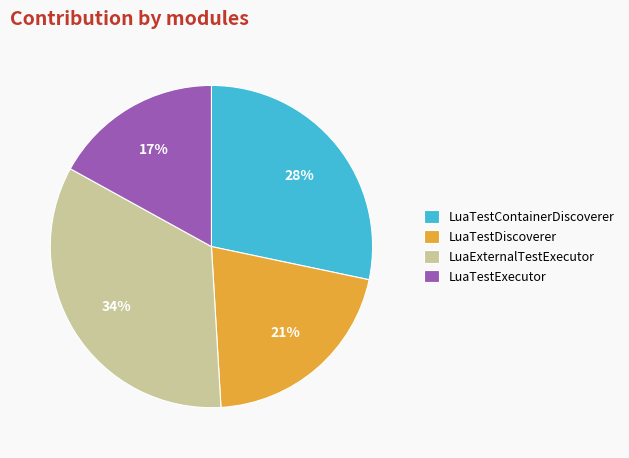

Is it true that LuaTestContainerDiscoverer is 40% of the pie?

False